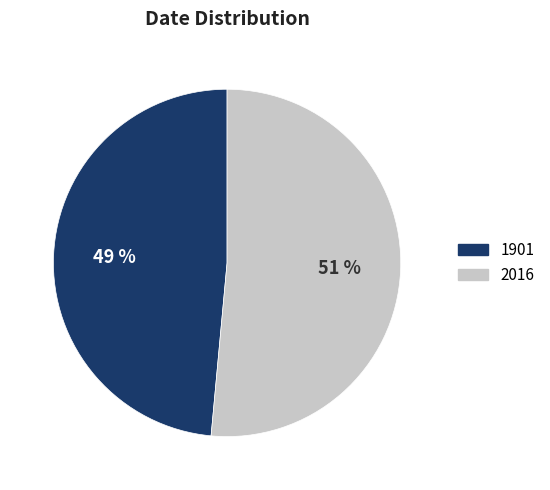

Which category has the biggest portion of the pie?

2016